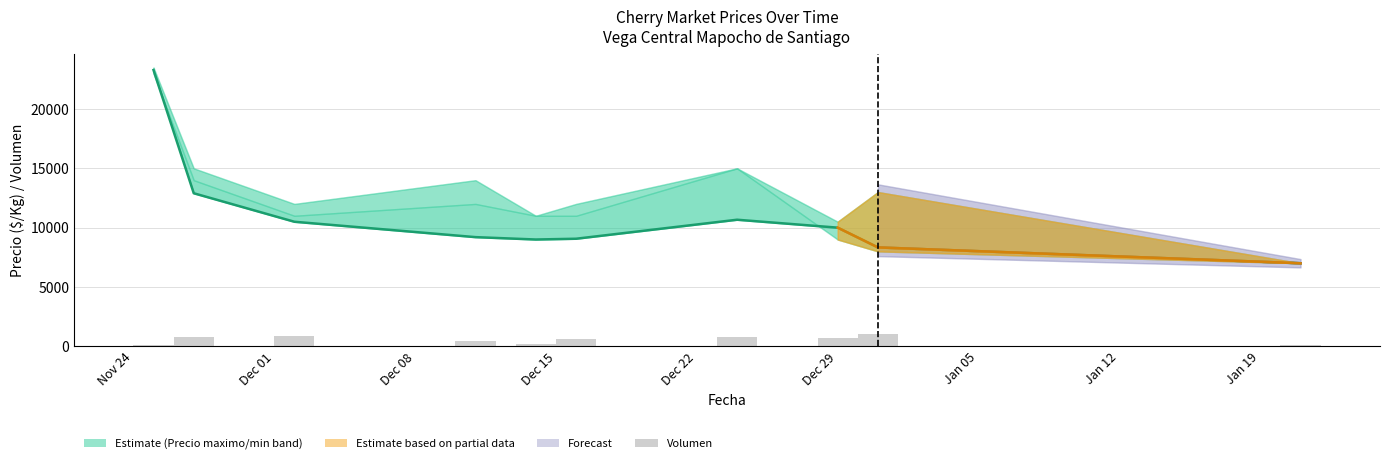

Reading left to right, what are all the values shown in this chart?

Precio promedio ponderado: 23286	12899	10497	9200	9000	9065	10667	10000	8333	7000
Volumen: 105	780	850	485	185	620	750	700	995	90